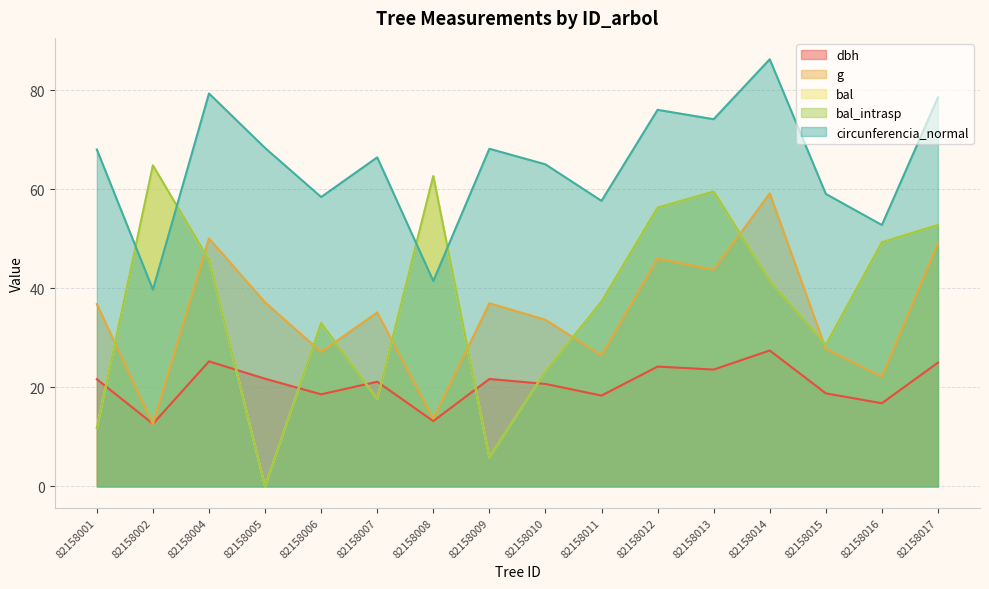

What are all the series names shown in the legend?

dbh, g, bal, bal_intrasp, circunferencia_normal